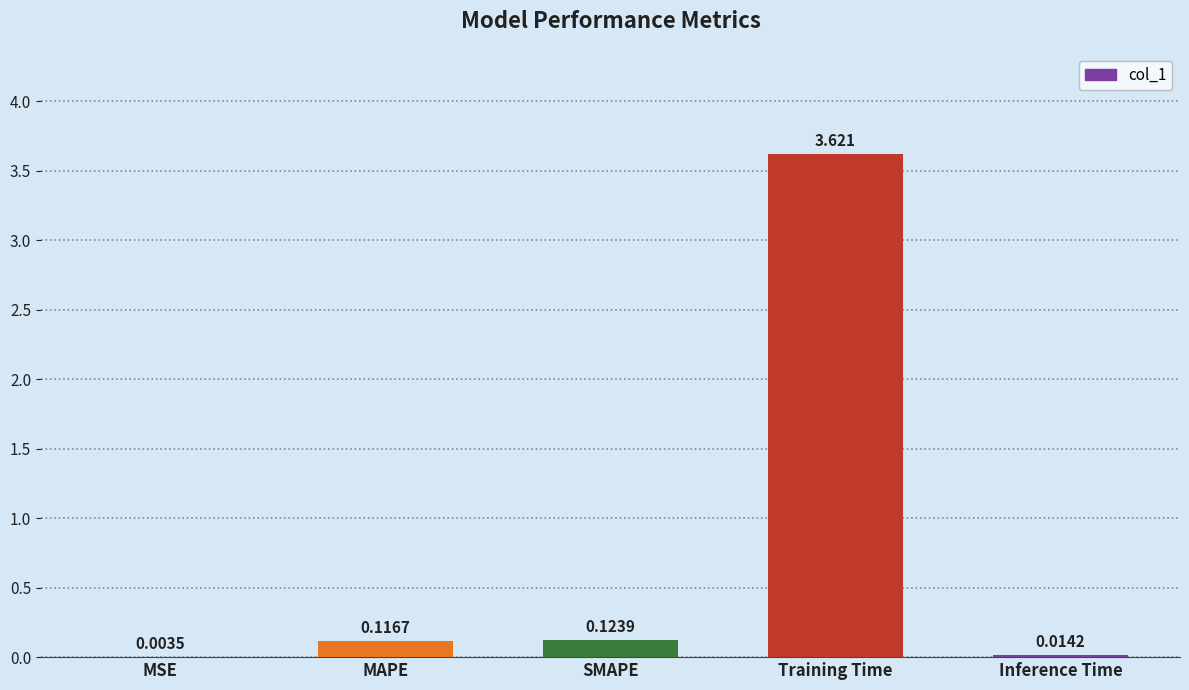

What is the change in value from MAPE to Training Time?

+3.5